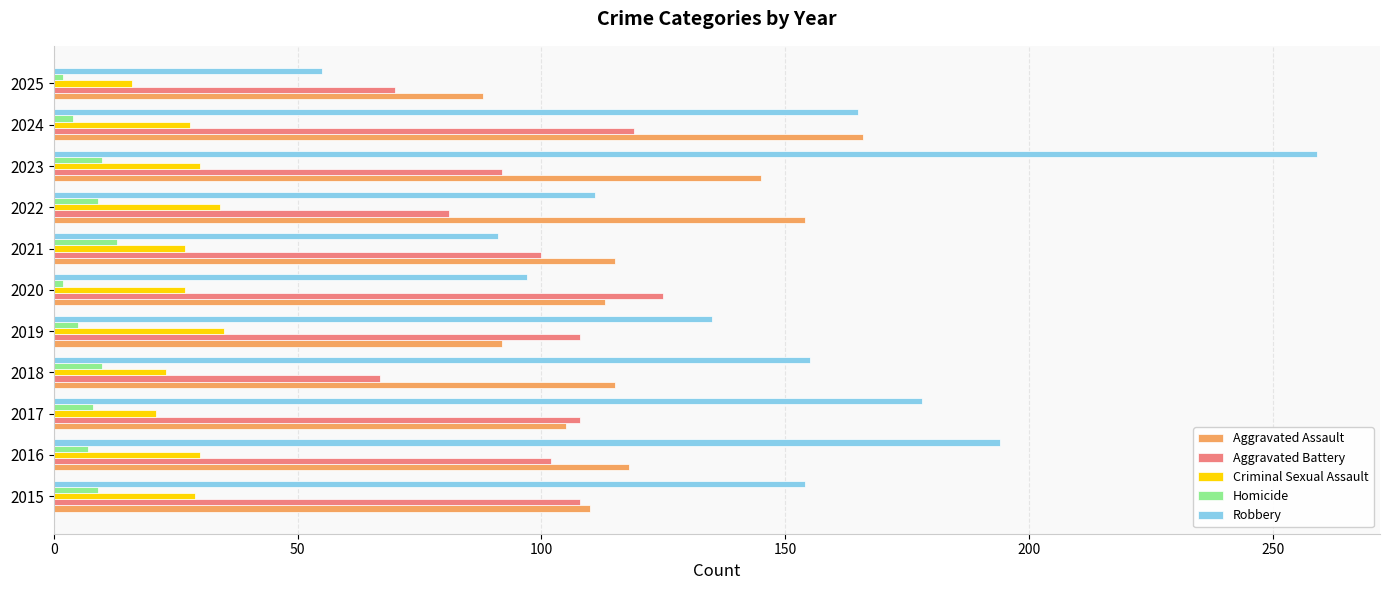

True or false: Aggravated Assault has a value of 270 at 2024.

False